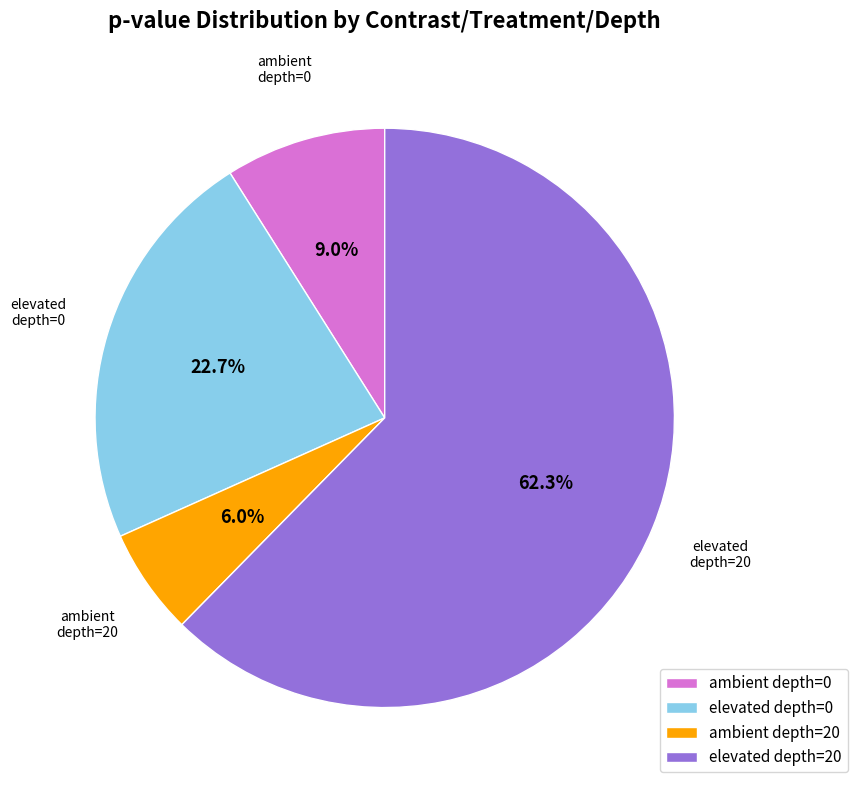

What is the largest slice in the pie chart?

elevated depth=20